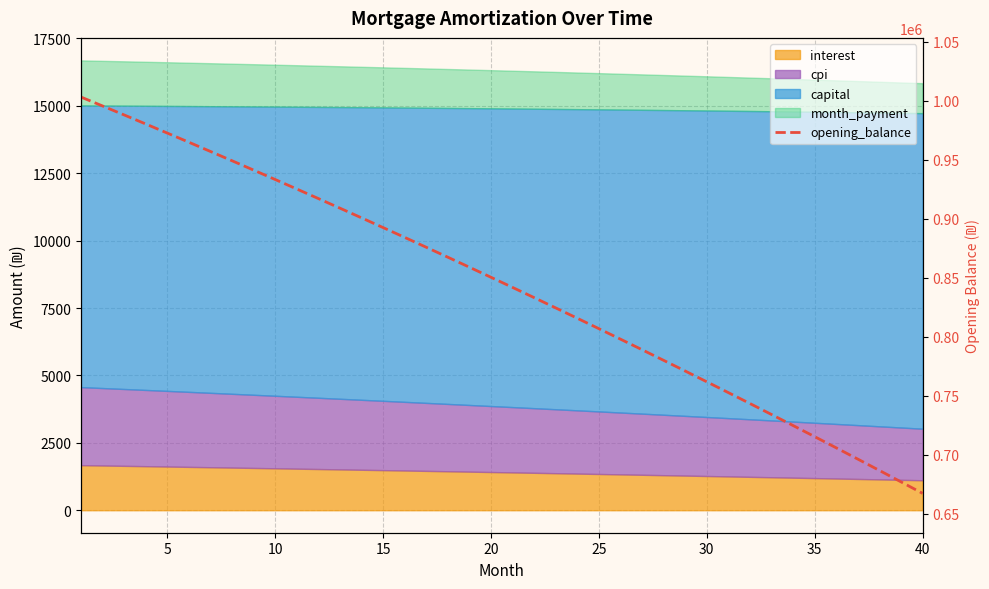

Reading right to left, what are all the values shown in this chart?

667110.2	676839.8	686507.1	696112.5	705656.2	715138.5	724559.7	733920.0	743219.8	752459.3	761638.7	770758.4	779818.7	788819.7	797761.7	806645.1	815470.0	824236.8	832945.7	841597.0	850190.9	858727.7	867207.7	875631.1	883998.2	892309.2	900564.3	908763.9	916908.2	924997.5	933031.9	941011.8	948937.4	956808.9	964626.6	972390.8	980101.6	987759.4	995364.3	1002916.7